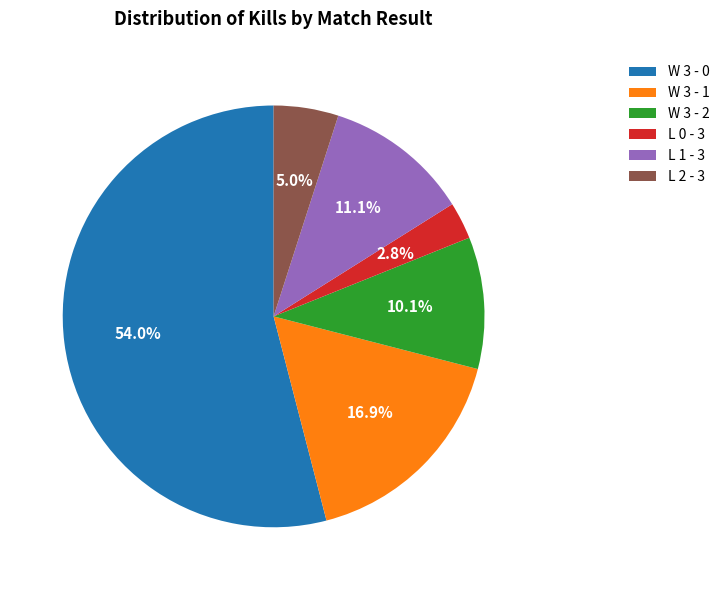

To the nearest percent, what is the average slice percentage?

17%